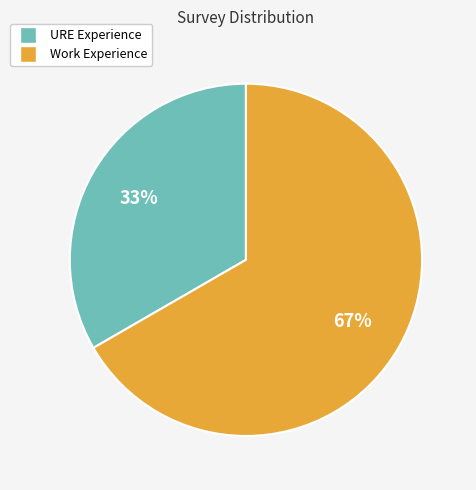

To the nearest percent, what is the average slice percentage?

50%